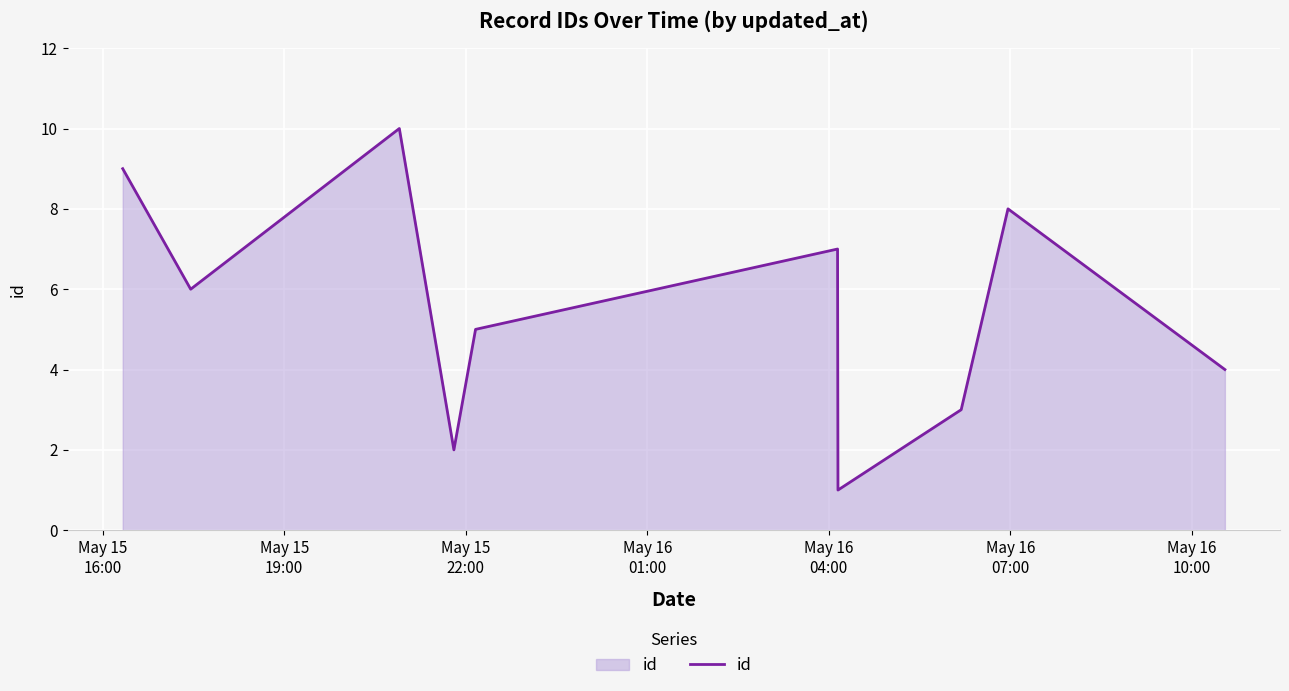

What is the difference between the maximum and minimum values?

9